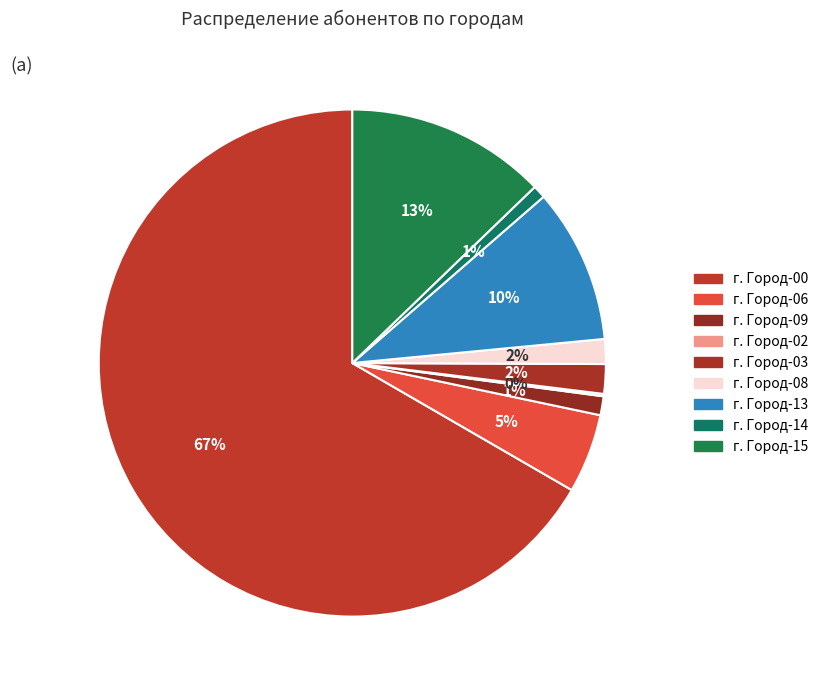

To the nearest percent, what is the difference between the г. Город-15 and г. Город-02 slice percentages?

13%